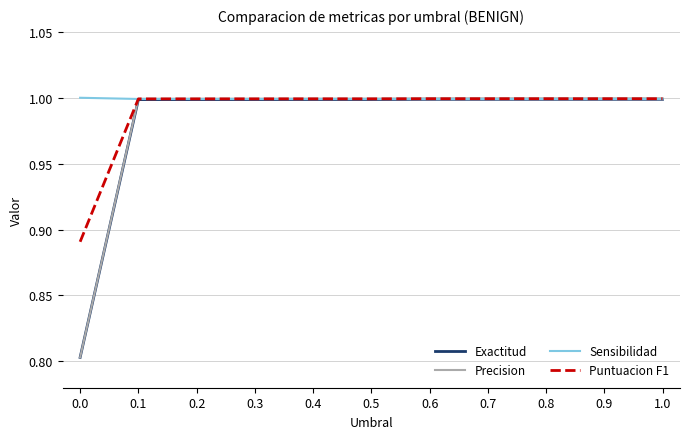

What position from the right is 0.0?

11